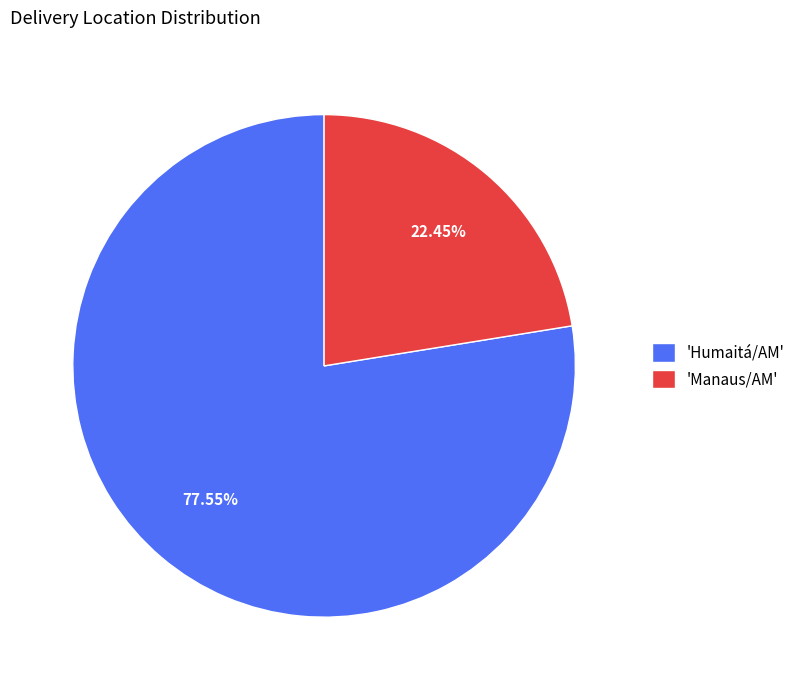

Does 'Humaitá/AM' represent more than half of the total?

Yes